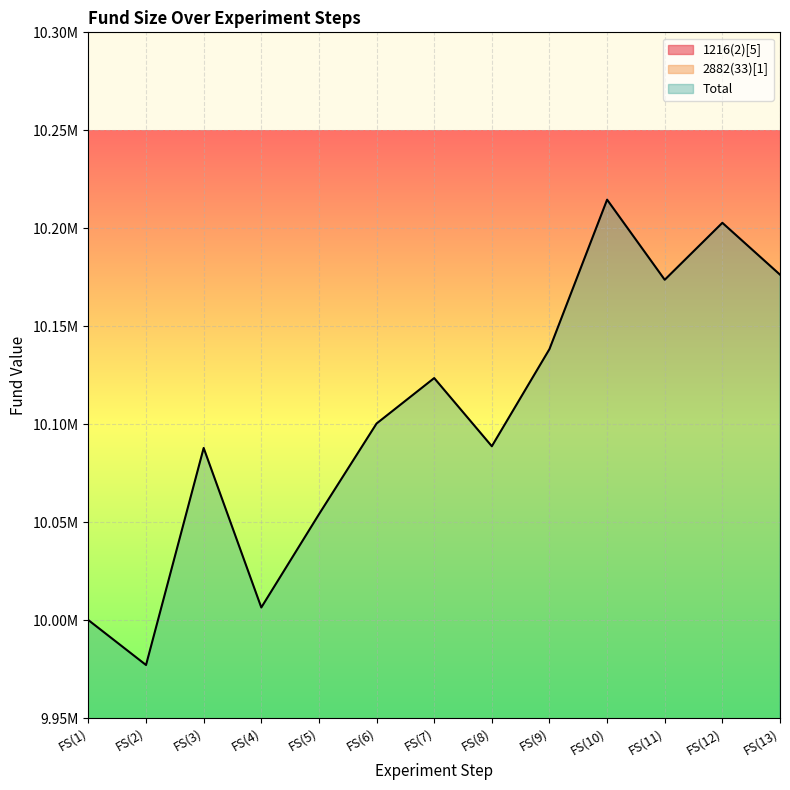

Where is the first local minimum for 2882(33)[1]?

FS(2)